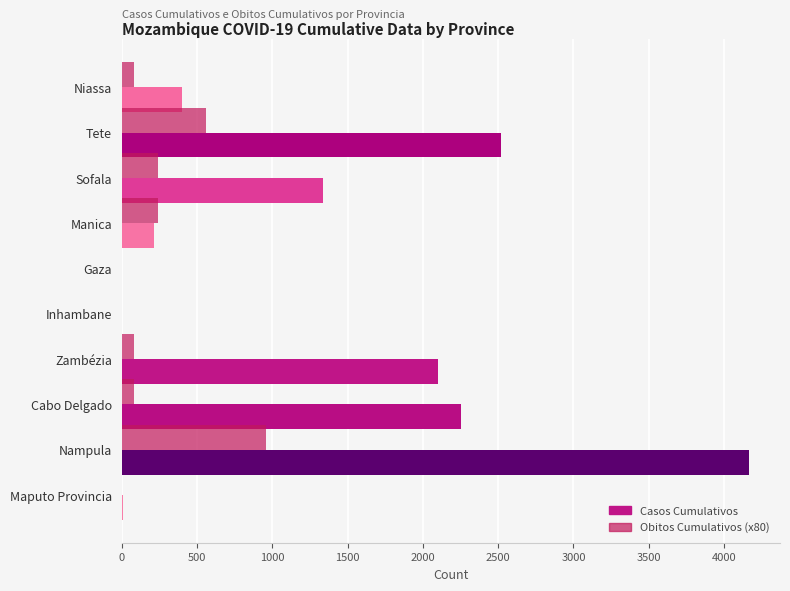

The Casos Cumulativos series shows 215 at Manica. True or false?

True